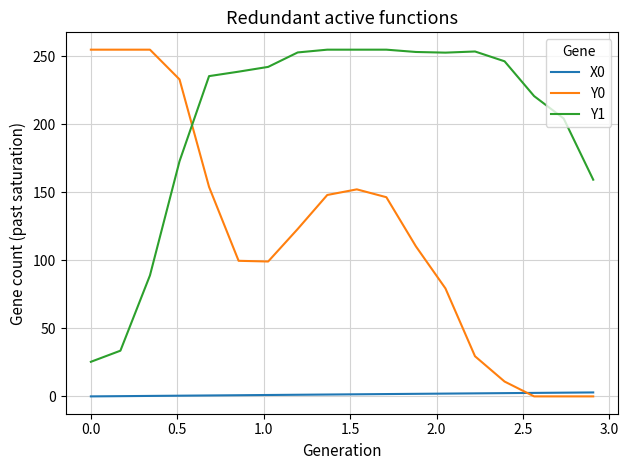

Which series has the widest spread of values?

Y0